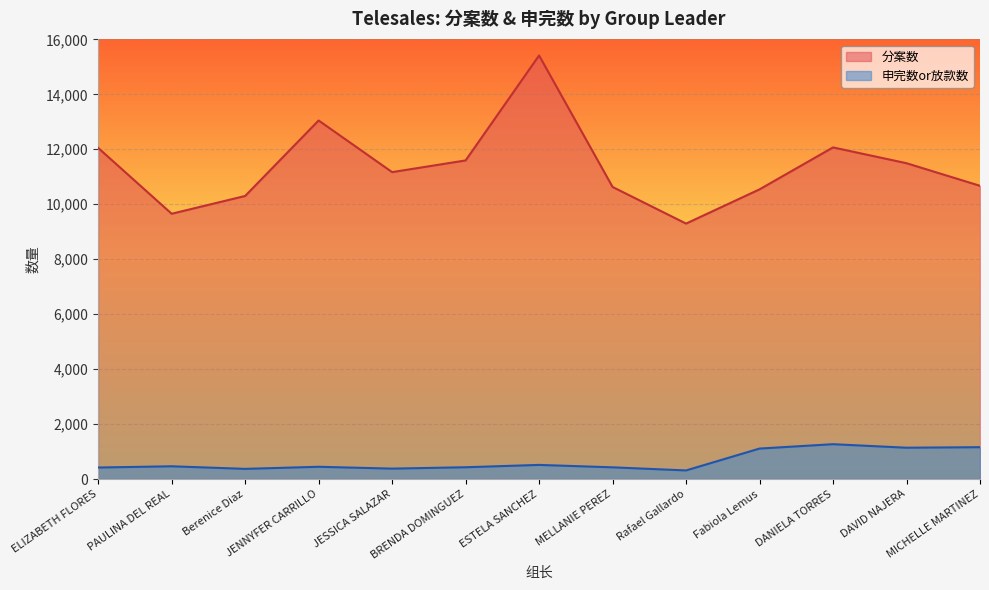

What is the approximate value of 分案数 at MICHELLE MARTINEZ?

10670